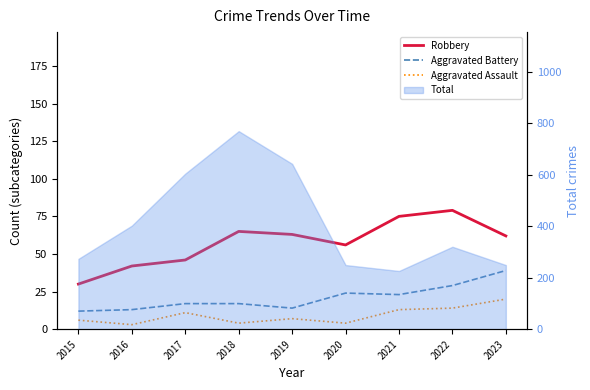

What is the greatest value displayed?

79